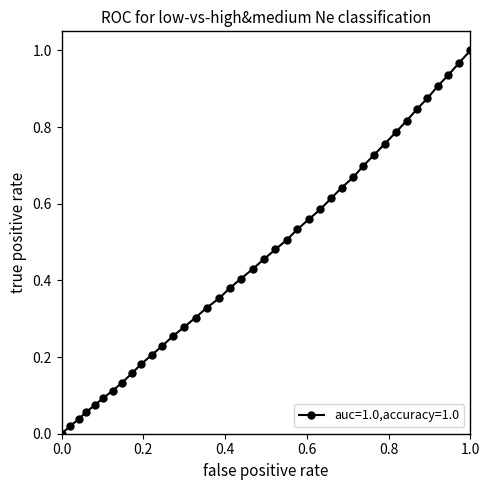

What is the sum of all values?

18.4